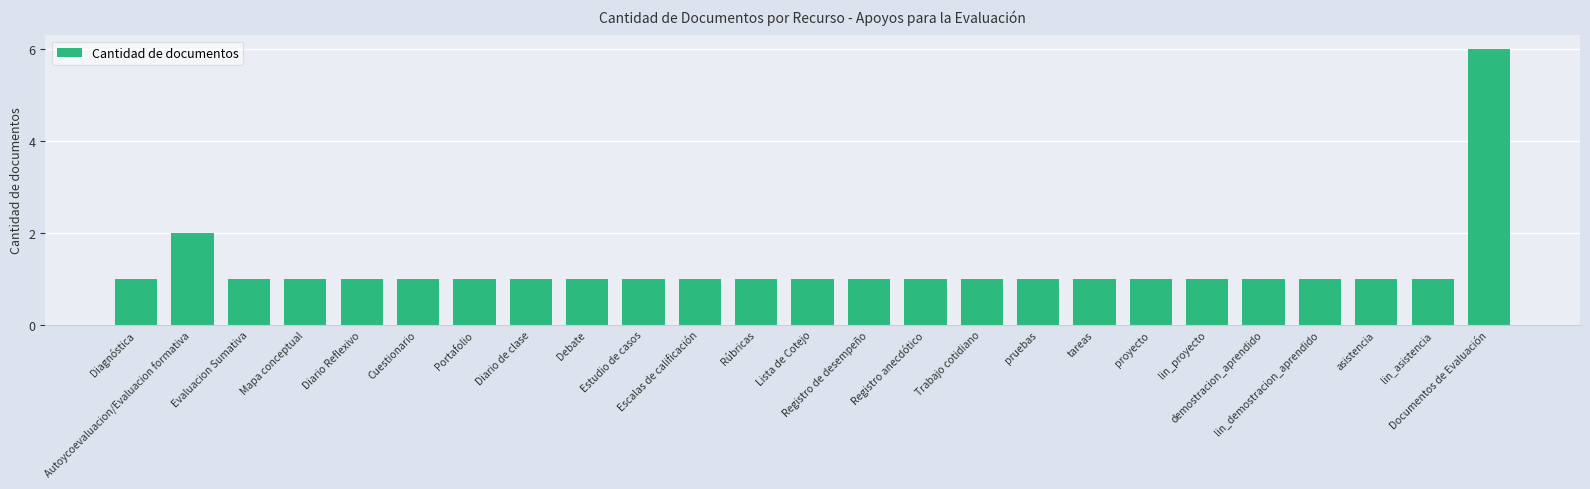

What is the greatest value displayed?

6